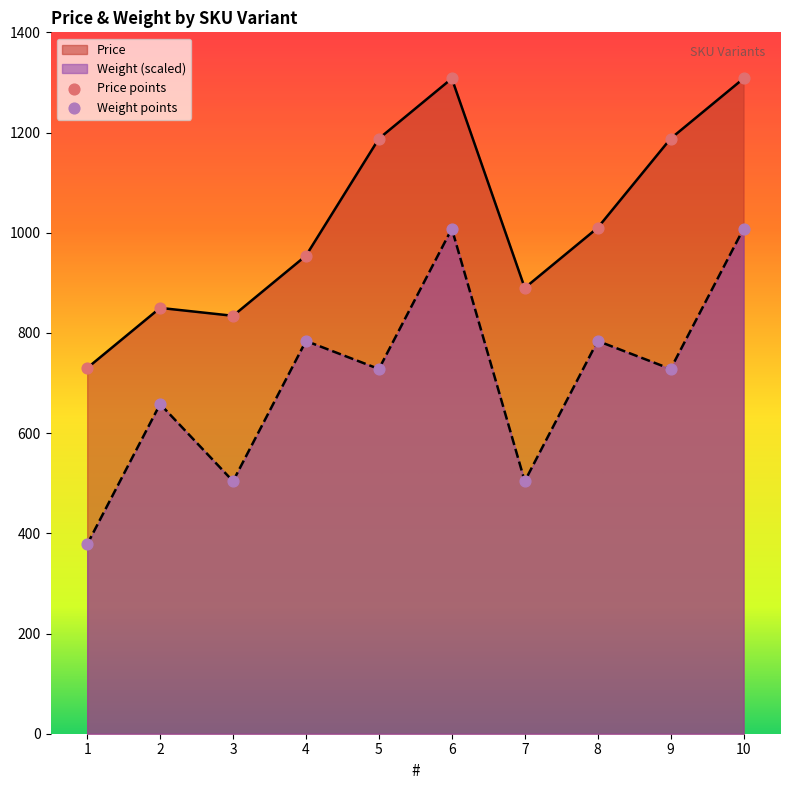

At which category is the sum across all series the highest?

6